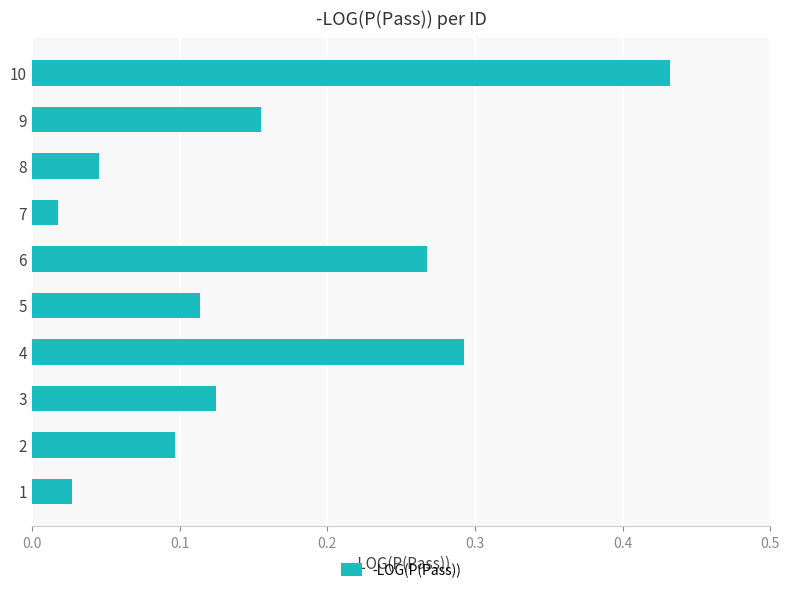

Rank the categories by value from lowest to highest.

7, 1, 8, 2, 5, 3, 9, 6, 4, 10